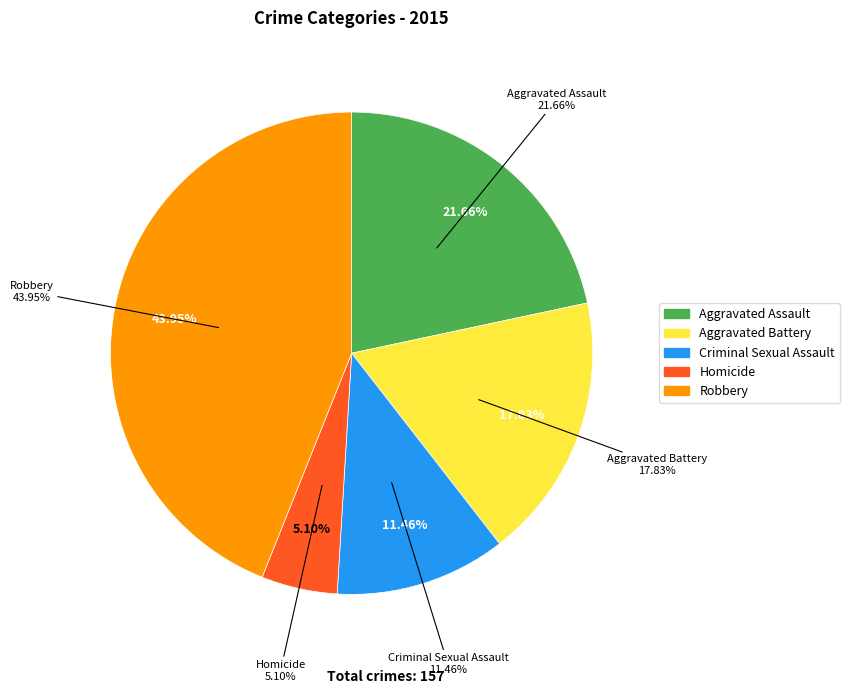

What percentage is the Homicide slice, to the nearest percent?

5%